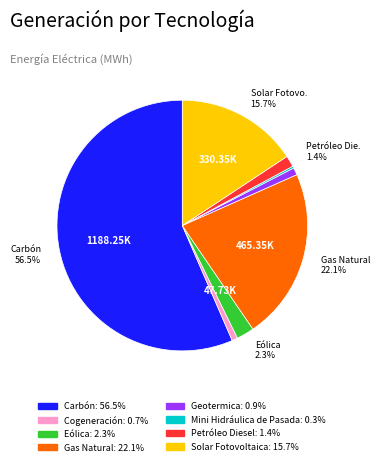

Between Geotermica and Solar Fotovoltaica, which is larger?

Solar Fotovoltaica